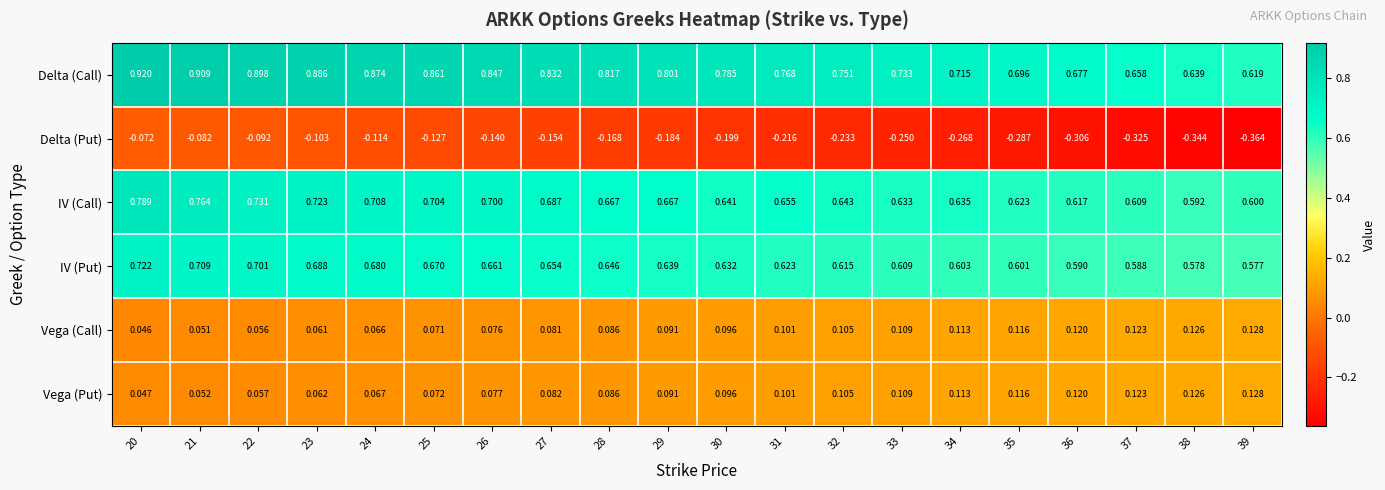

Between 29 and 37, which series saw the biggest shift?

Delta (Call)